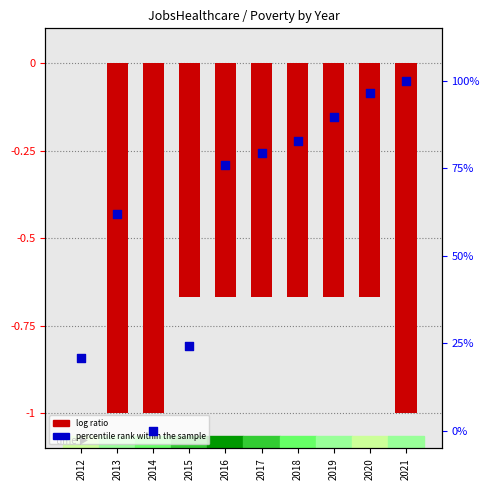

Is the value of percentile rank within the sample at 2019 greater than the value of log ratio at 2017?

Yes